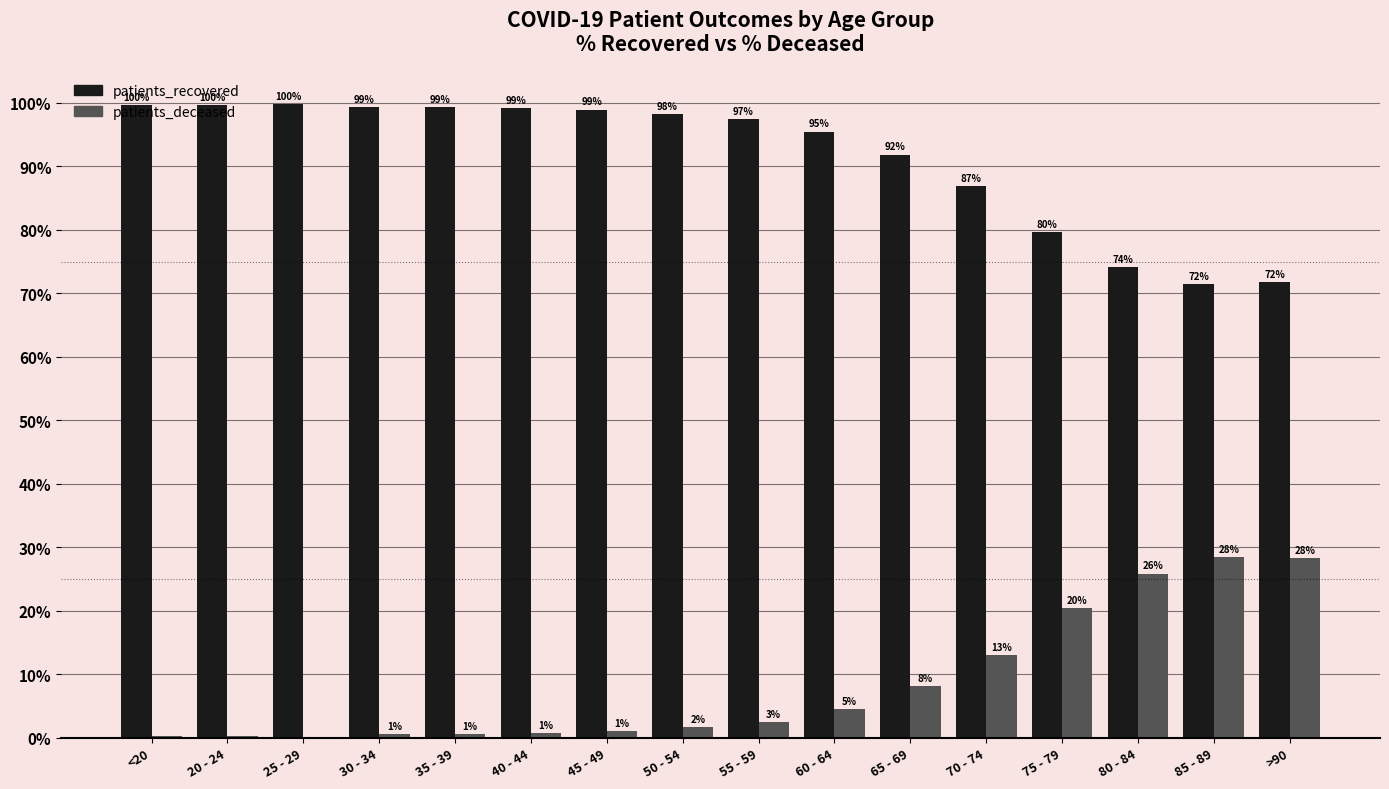

Are the bars horizontal?

No